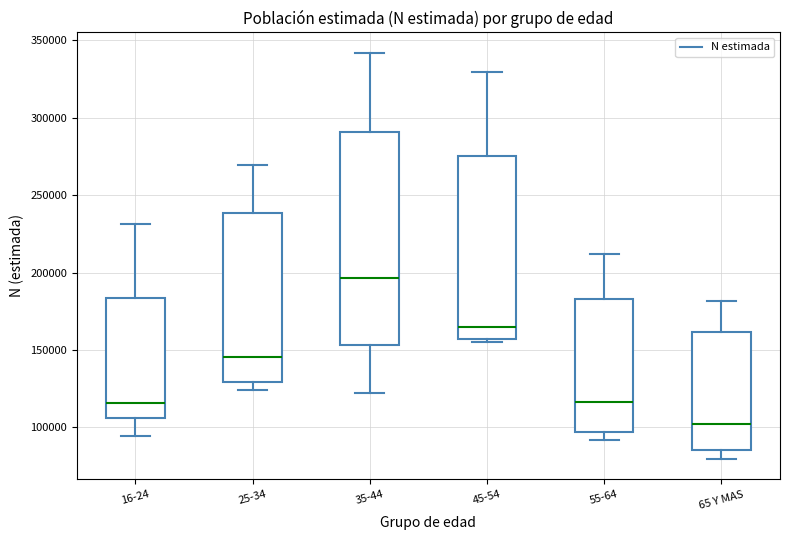

Reading left to right, read every box against the y-axis: the position of its median line, the range the box covers, and the ends of its whiskers. The values are not printed on the chart, so give them approximately, as read against the axis.

16-24: median 115000, box 105000 to 185000, whiskers 95000 to 230000
25-34: median 145000, box 130000 to 240000, whiskers 125000 to 270000
35-44: median 195000, box 155000 to 290000, whiskers 120000 to 340000
45-54: median 165000, box 155000 to 275000, whiskers 155000 (just below the box's lower edge) to 330000
55-64: median 115000, box 95000 to 185000, whiskers 90000 to 210000
65 Y MAS: median 100000, box 85000 to 160000, whiskers 80000 to 180000